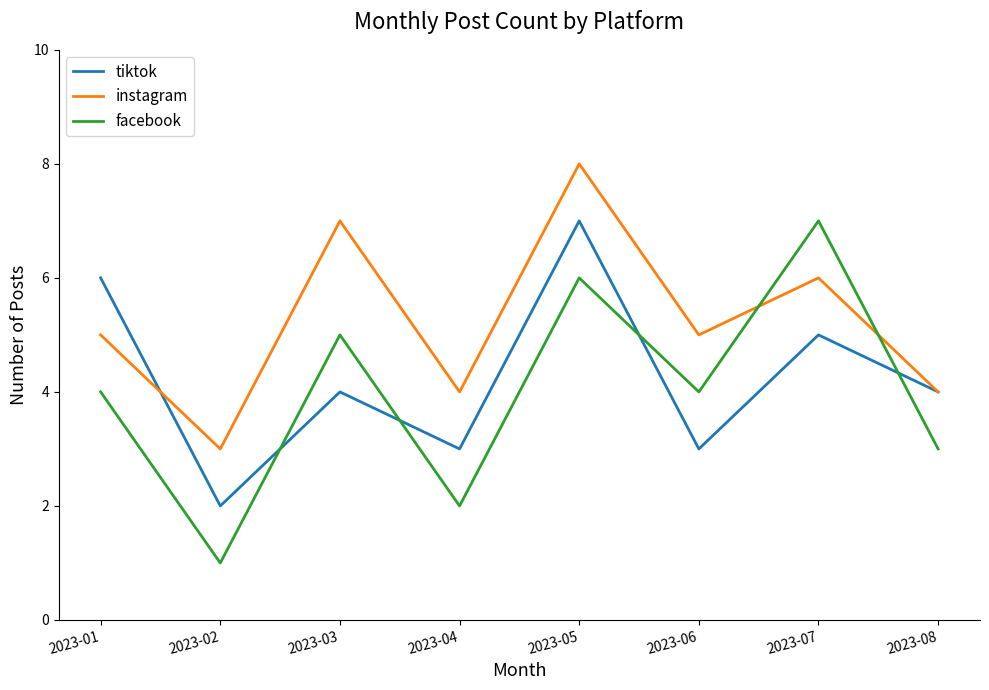

What is the difference between the maximum and minimum values in the facebook series?

6